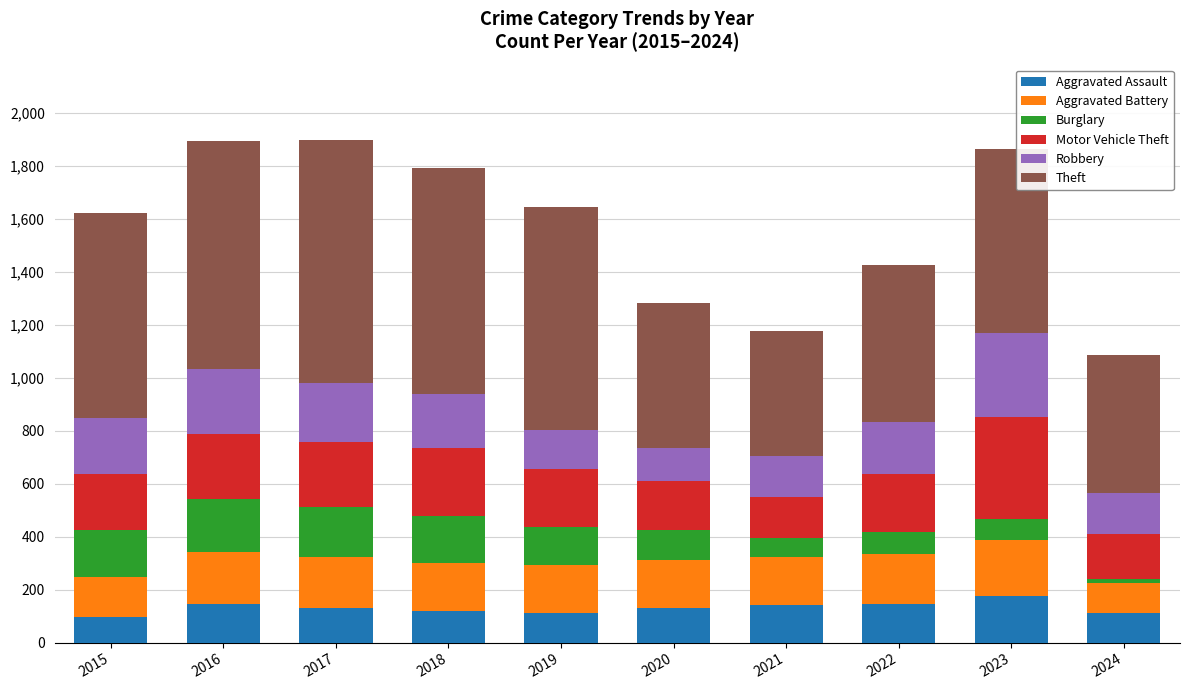

What is the value of the Aggravated Assault bar at the 10th from the left?

112